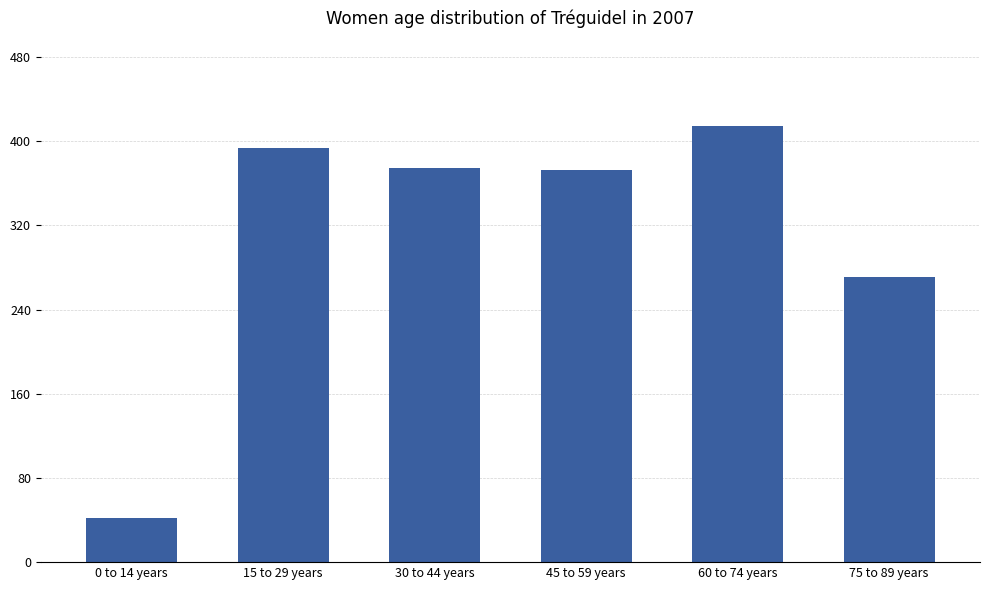

The value at 45 to 59 years is 624.5. True or false?

False